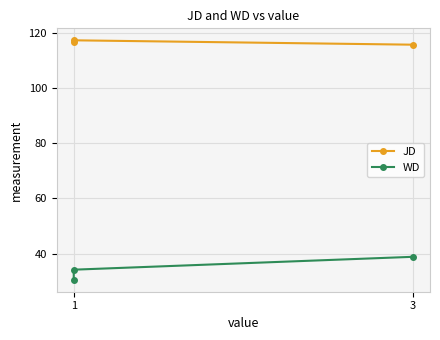

What are all the series names shown in the legend?

JD, WD